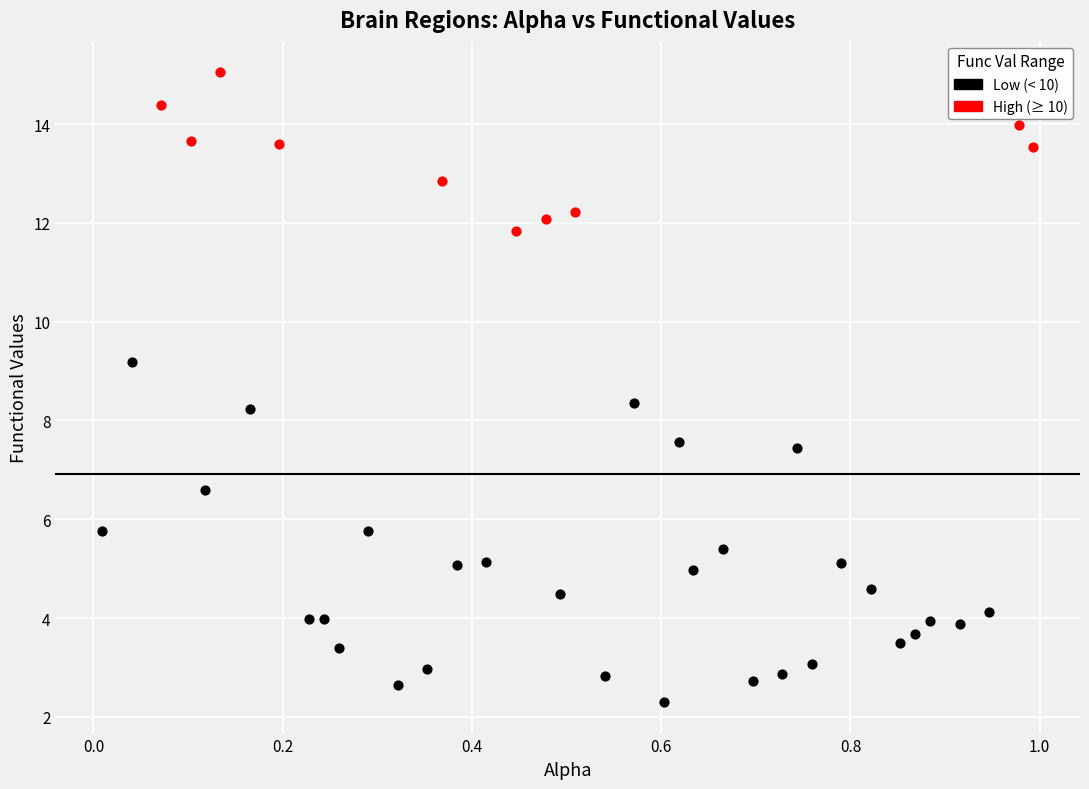

Which series reaches the minimum Y coordinate?

Low (< 10)